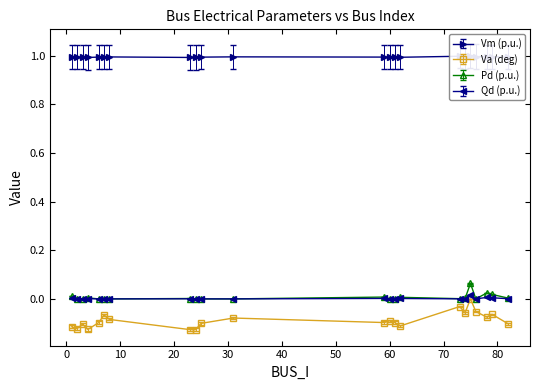

Reading left to right, list all the values displayed in this chart.

Vm: 1.0	1.0	1.0	1.0	1.0	1.0	1.0	1.0	1.0	1.0	1.0	1.0	1.0	1.0	1.0	1.0	1.0	1.0	1.0	1.0	1.0	1.0
Va: -0.1	-0.1	-0.1	-0.1	-0.1	-0.1	-0.1	-0.1	-0.1	-0.1	-0.1	-0.1	-0.1	-0.1	-0.1	-0.0	-0.1	0.0	-0.1	-0.1	-0.1	-0.1
Pd: 0.0	0.0	0.0	0.0	0.0	0.0	0.0	0.0	0.0	0.0	0.0	0.0	0.0	0.0	0.0	0.0	0.0	0.1	0.0	0.0	0.0	0.0
Qd: 0.0	0.0	0.0	0.0	0.0	0.0	0.0	0.0	0.0	0.0	0.0	0.0	0.0	0.0	0.0	0.0	0.0	0.1	0.0	0.0	0.0	0.0